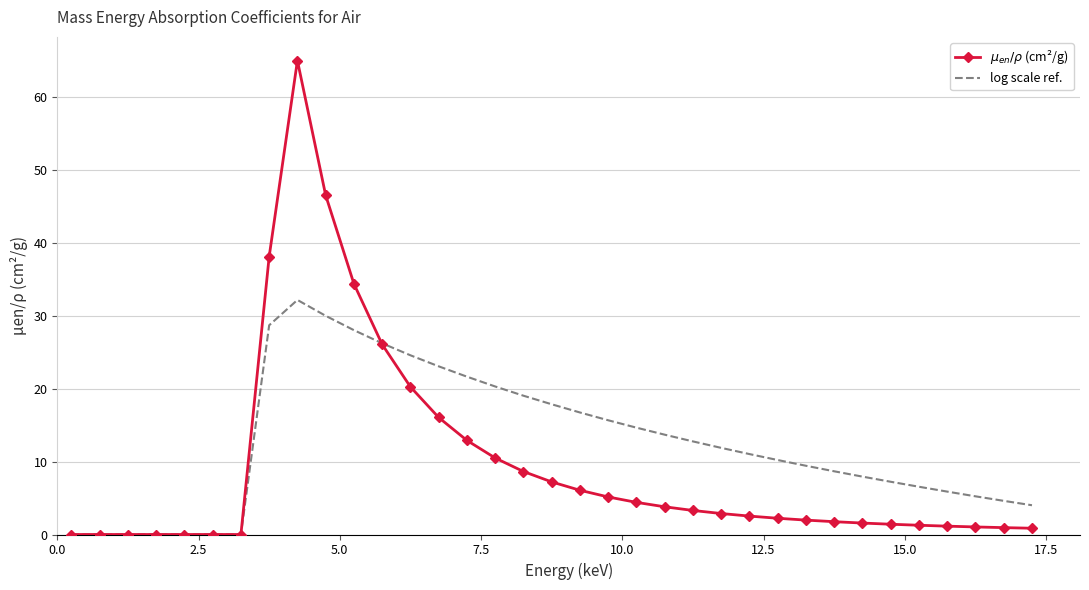

Which series has the largest total across all categories?

log scale ref.